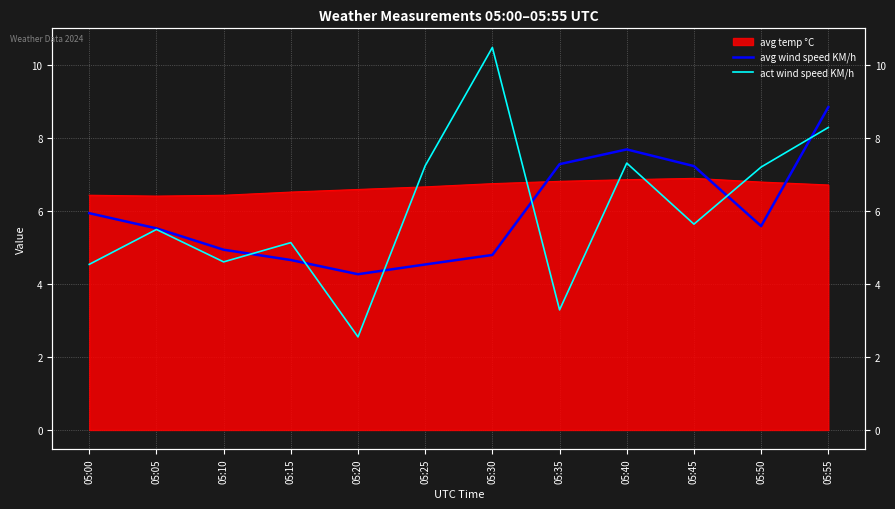

At how many categories does at least one series exceed 8?

2